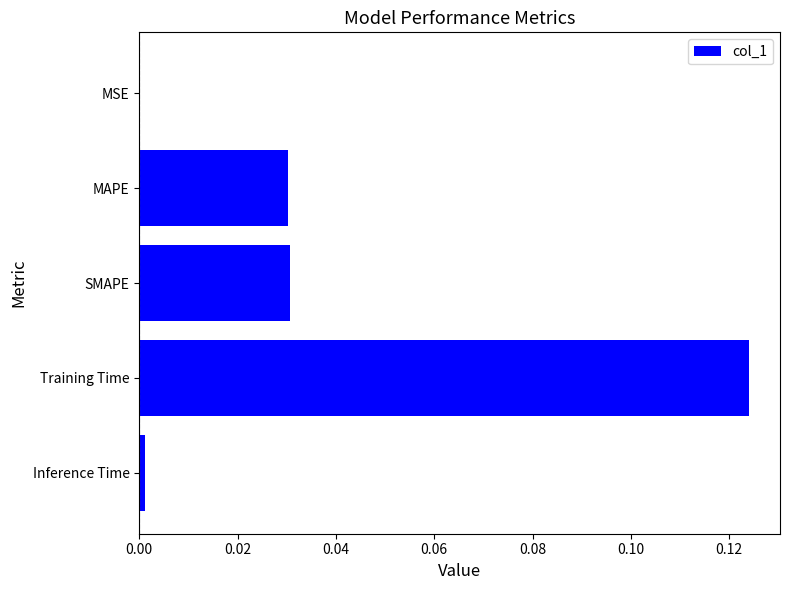

Which label corresponds to the largest value in the chart?

Training Time